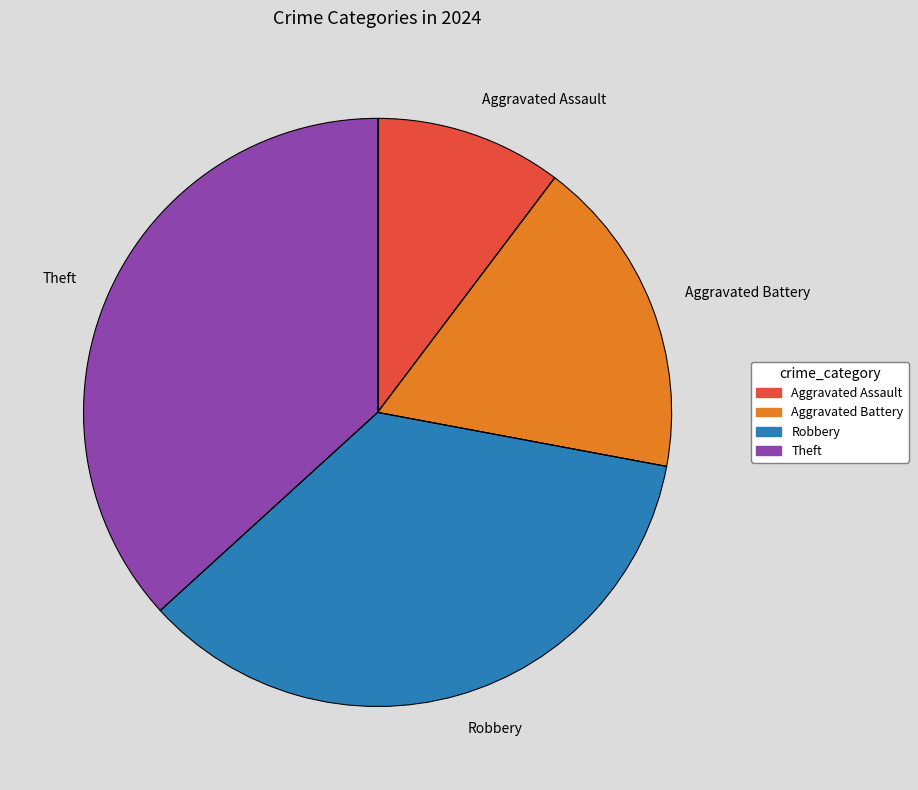

Approximately how many times larger is the value at Theft compared to Aggravated Battery?

2.1